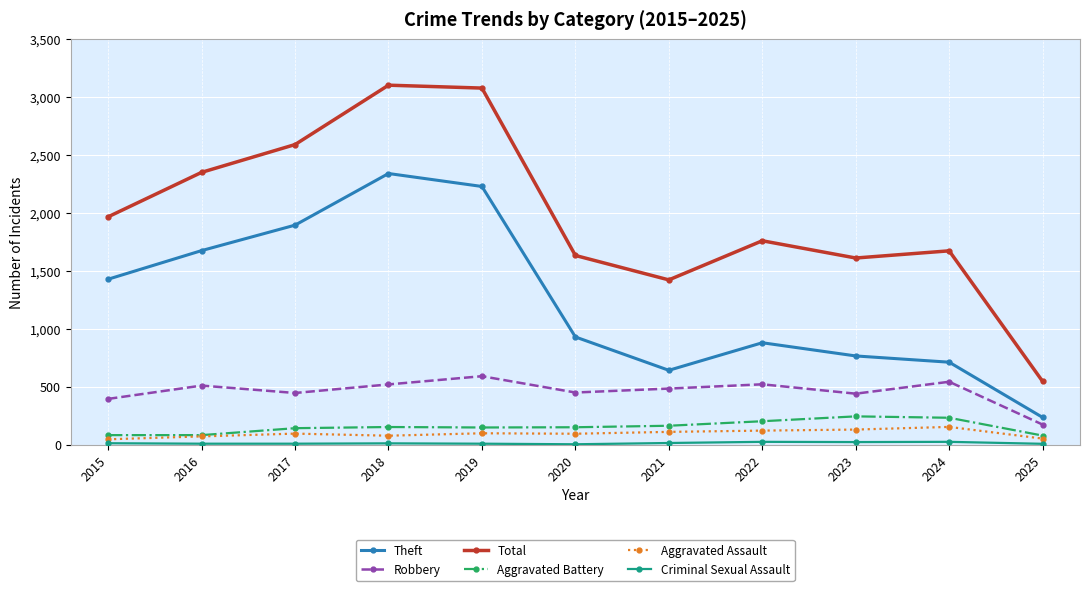

At how many categories does at least one series exceed 1803?

5